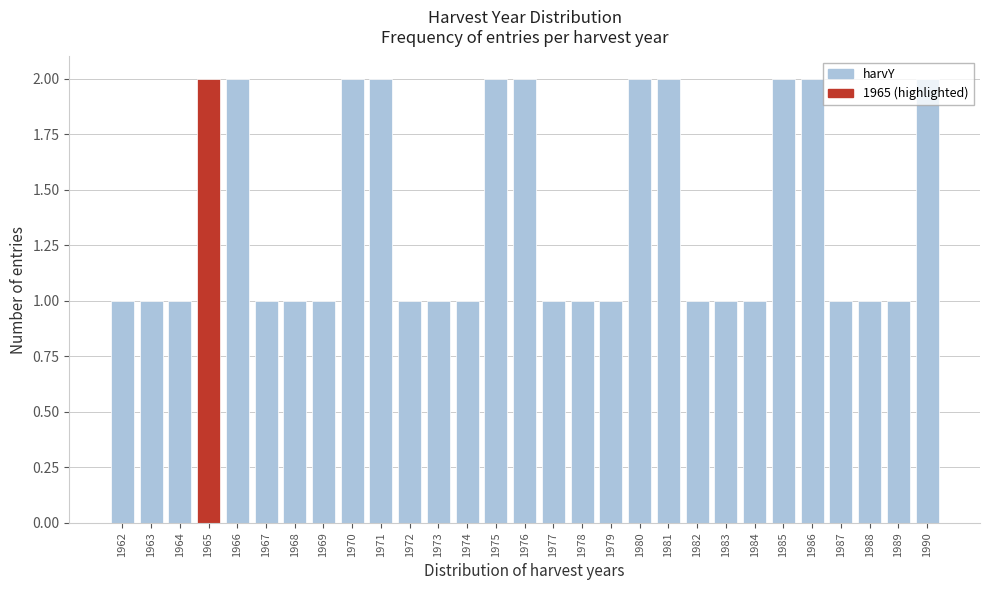

The chart shows a value of 1 at 1969. True or false?

True